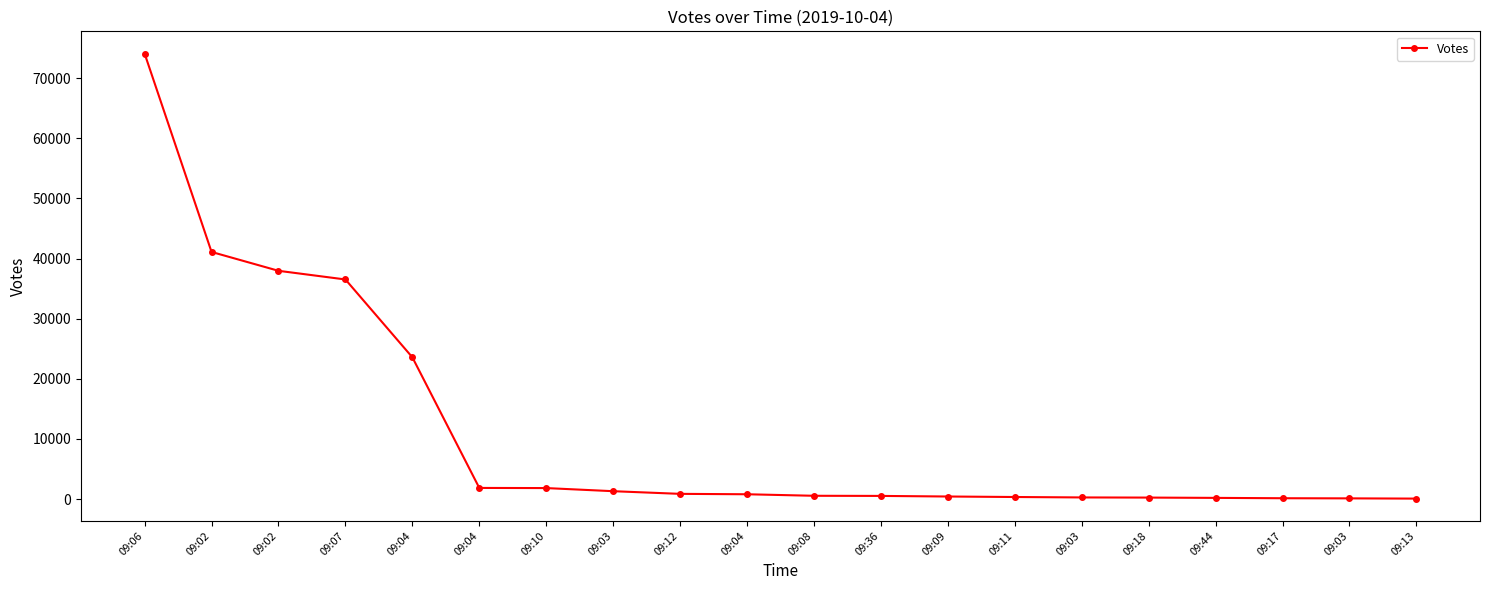

What is the average value?

11144